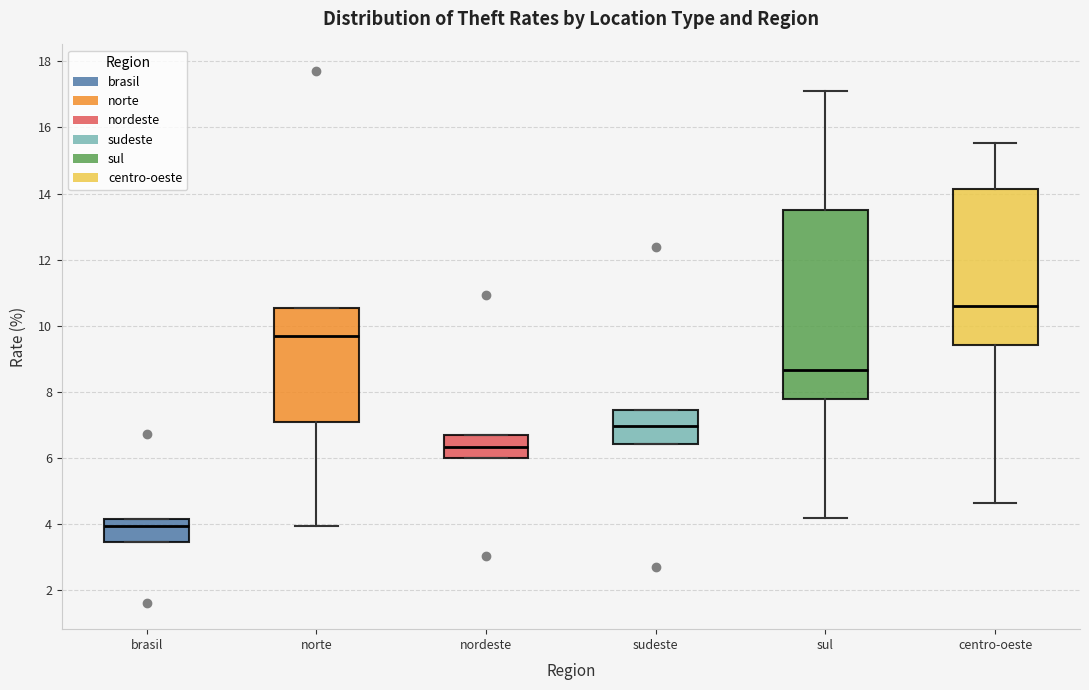

Which box is the tallest, from its lower edge to its upper edge?

sul